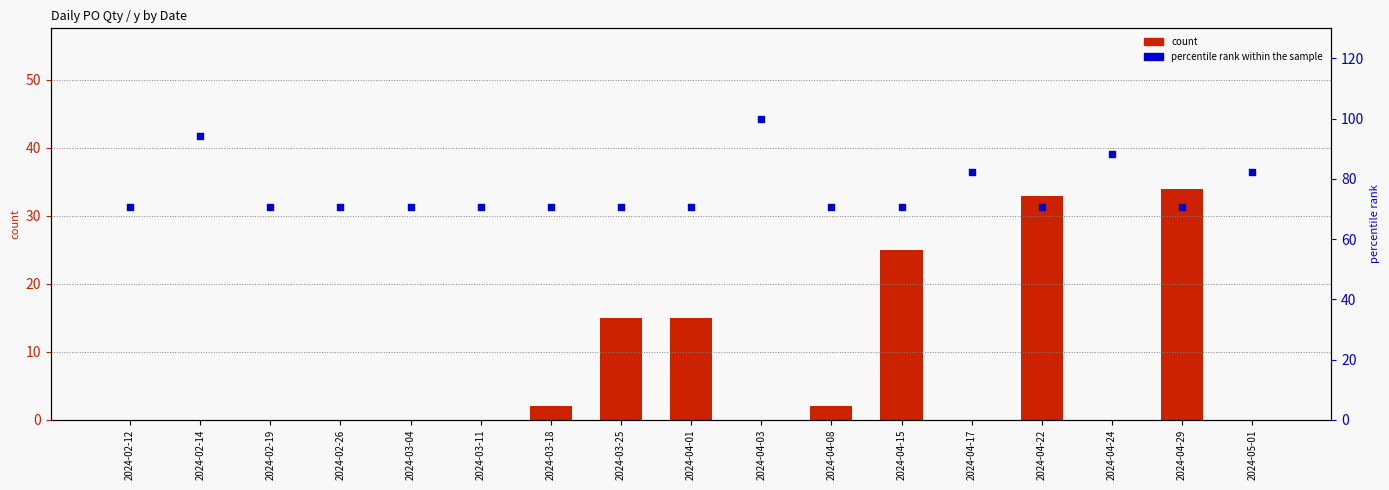

Is the value of count at 2024-04-01 greater than the value of percentile rank within the sample at 2024-04-01?

No